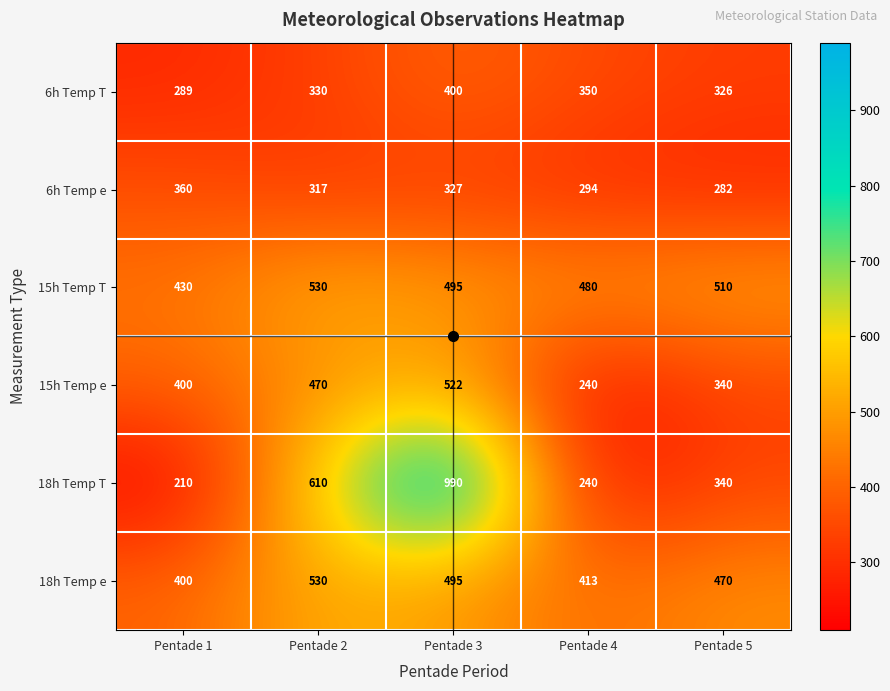

List the labels in order of 15h Temp e value, largest first.

Pentade 3, Pentade 2, Pentade 1, Pentade 5, Pentade 4